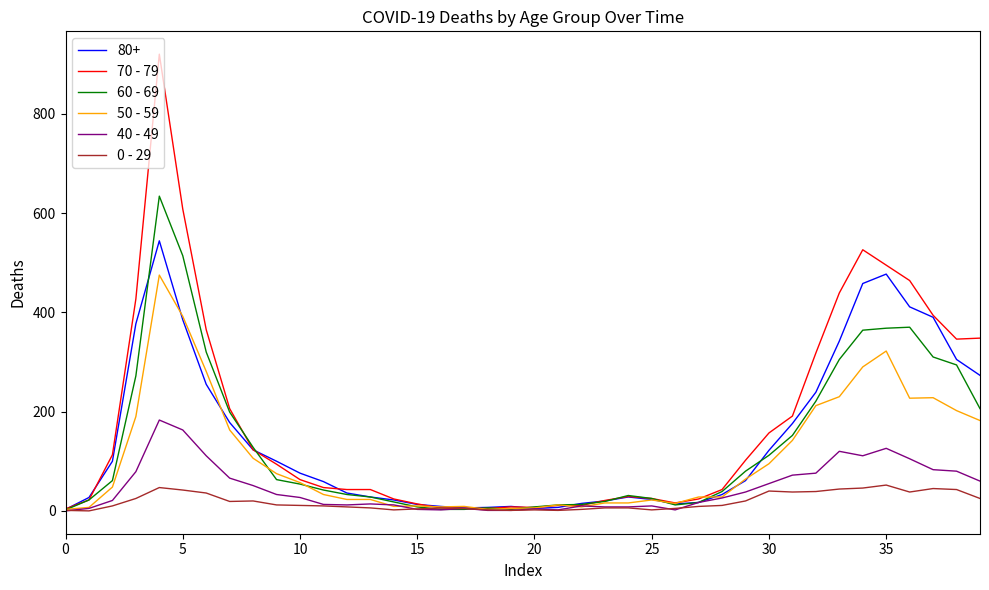

List the series in order of their peak value, lowest first.

0 - 29, 40 - 49, 50 - 59, 80+, 60 - 69, 70 - 79